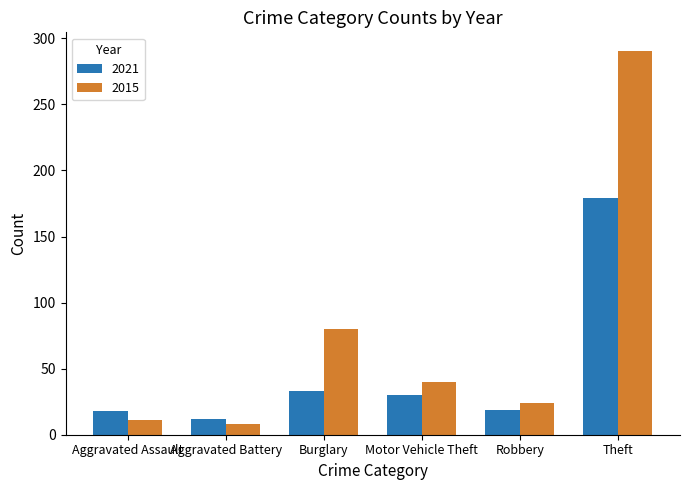

At which category is the sum across all series the highest?

Theft